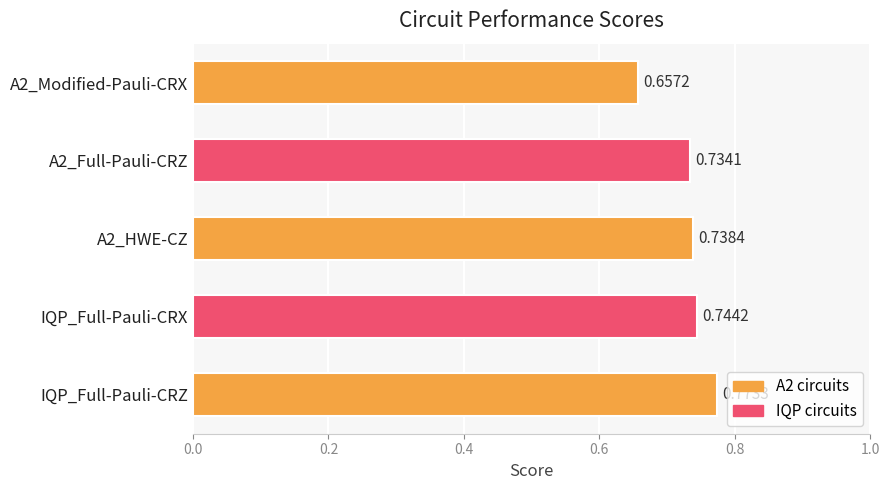

What is the sum of all values?

3.6